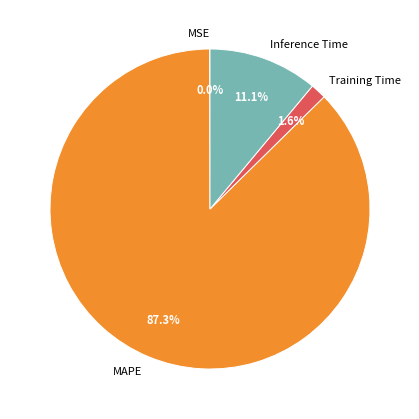

To the nearest percent, what is the combined percentage of Training Time and MAPE?

89%